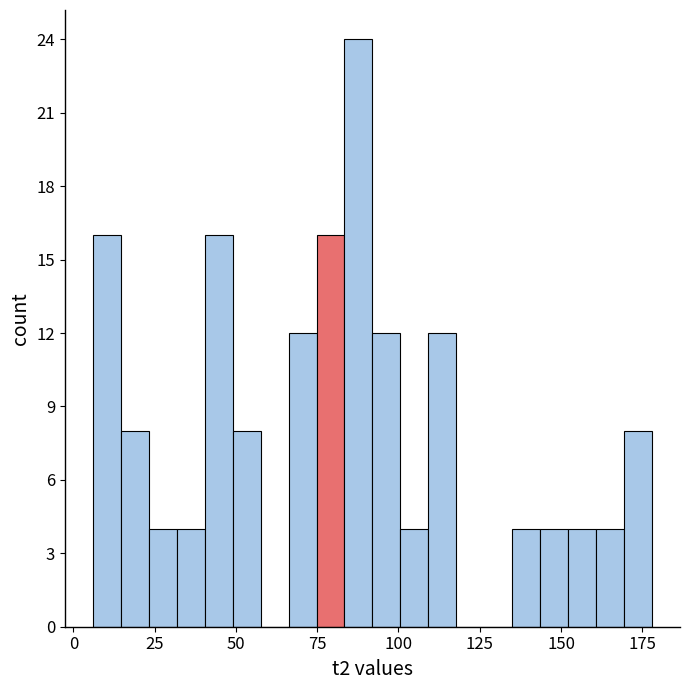

Around what value on the x-axis is the tallest bar? Give the approximate position of its centre, as read against the axis.

90